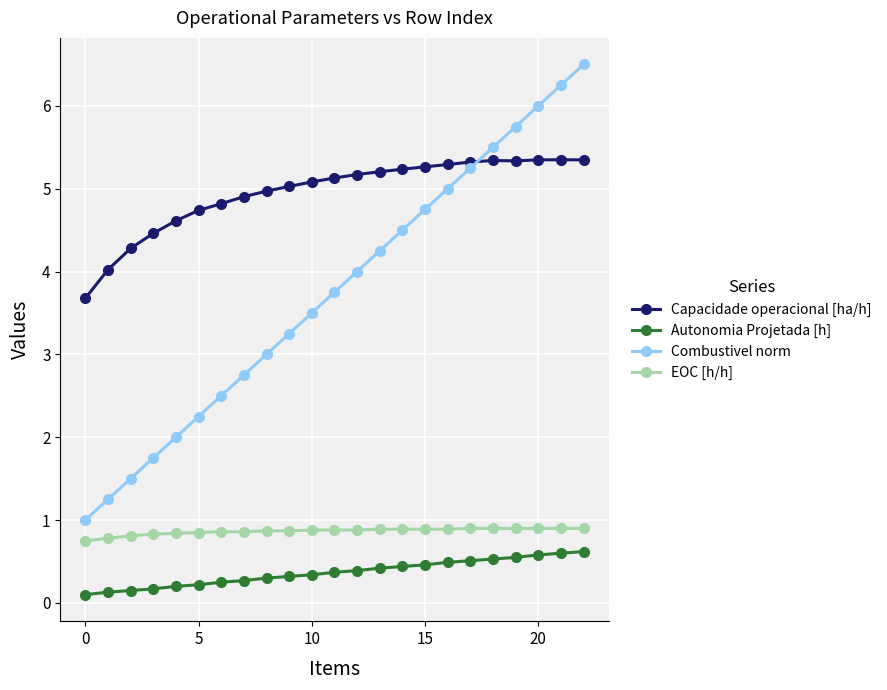

What is the maximum value for Autonomia Projetada [h]?

0.6